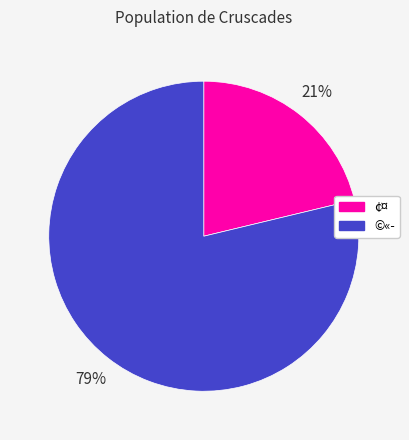

Rank the categories by value from highest to lowest.

©«­, ¢¤